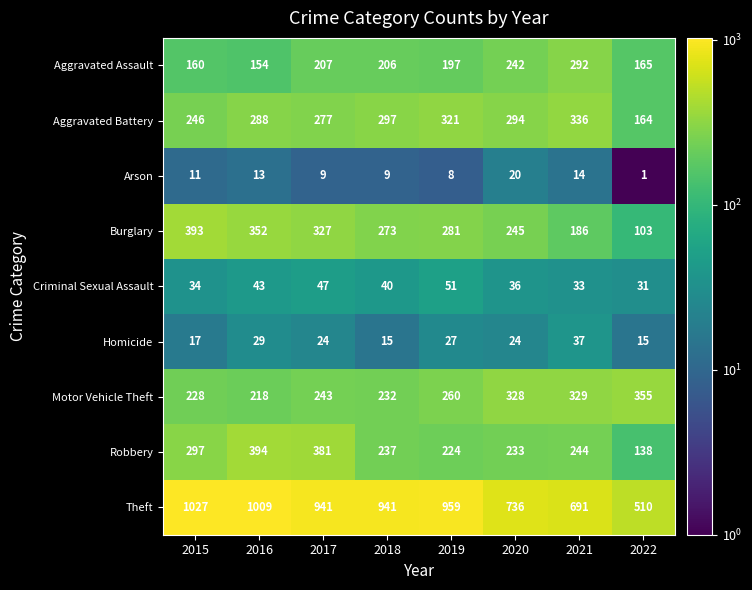

True or false: Criminal Sexual Assault has a value of 53 at 2015.

False